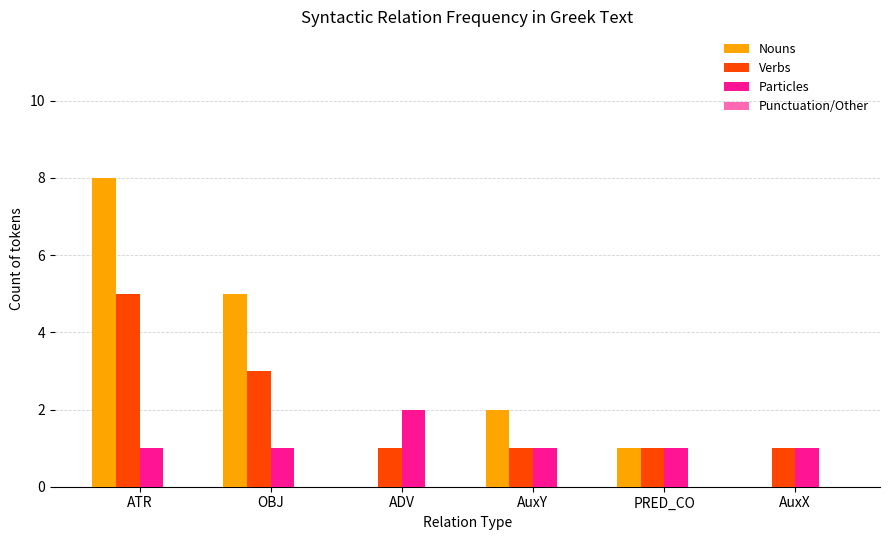

How many groups of bars are there?

6